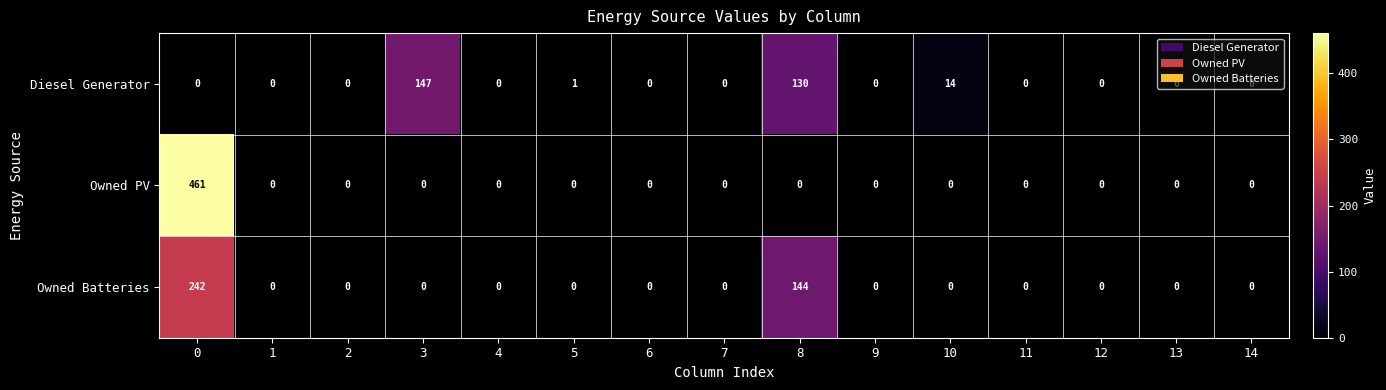

What is the maximum value for Owned PV?

461